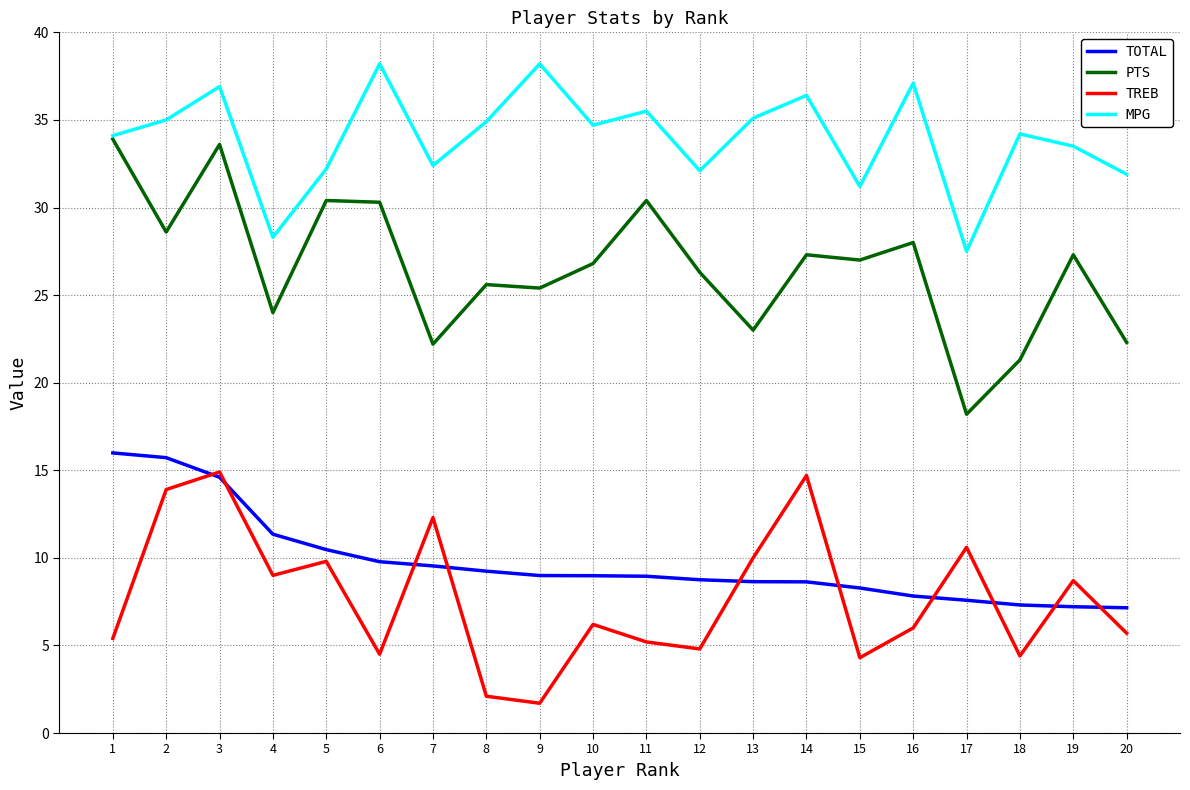

At which category is the sum across all series the highest?

3